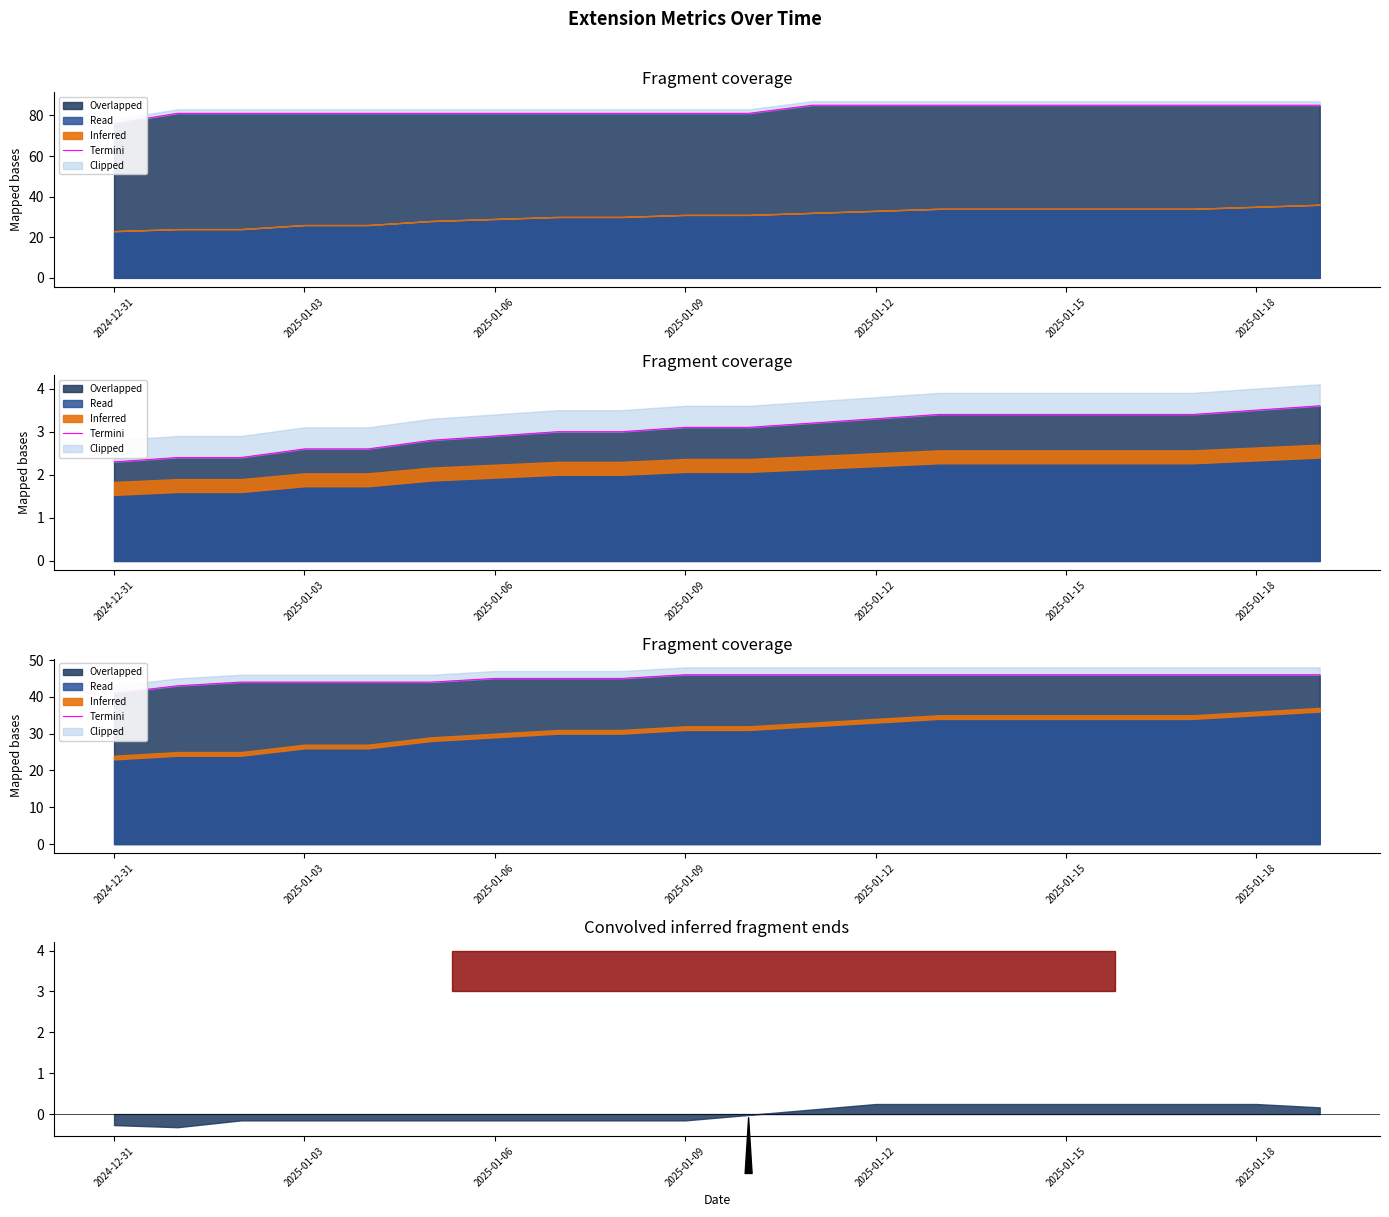

What is the label of the 6th point from the right?

14